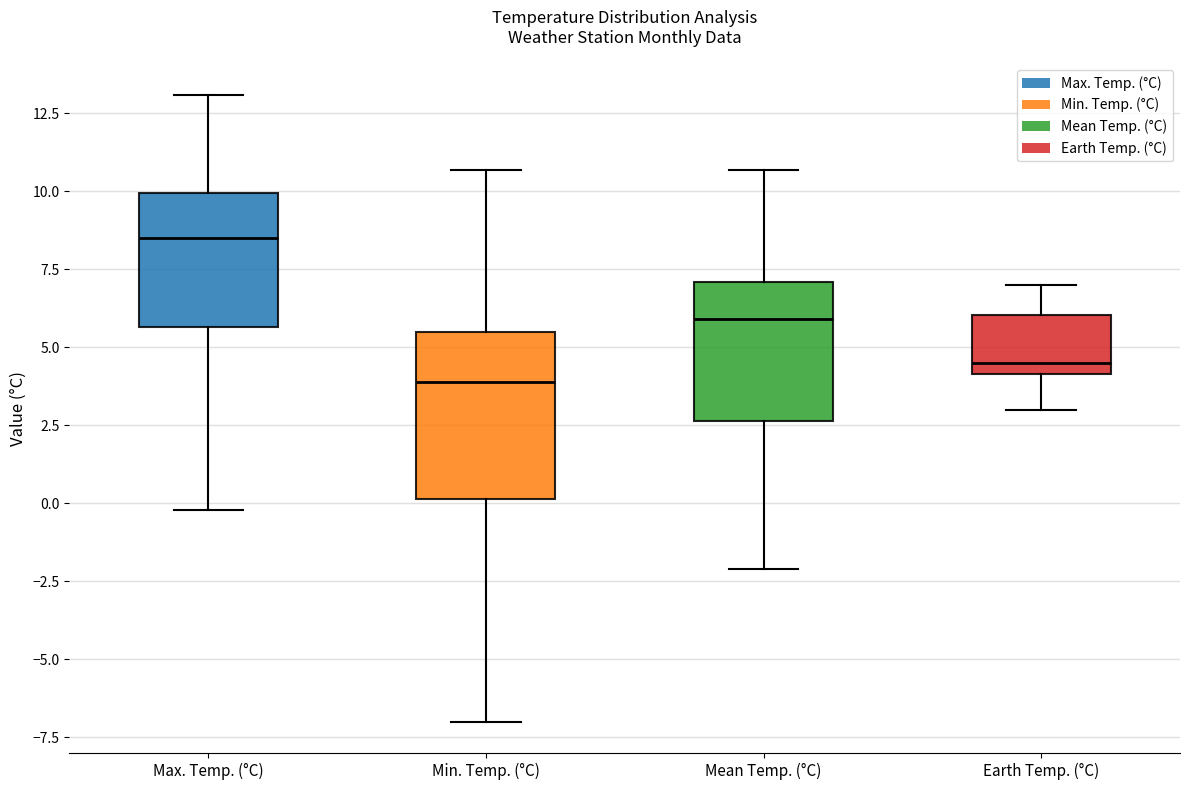

Reading left to right, read every box against the y-axis: the position of its median line, the range the box covers, and the ends of its whiskers. The values are not printed on the chart, so give them approximately, as read against the axis.

Max. Temp. (°C): median 8.5, box 5.5 to 10.0, whiskers 0.0 to 13.0
Min. Temp. (°C): median 4.0, box 0.0 to 5.5, whiskers -7.0 to 10.5
Mean Temp. (°C): median 6.0, box 2.5 to 7.0, whiskers -2.0 to 10.5
Earth Temp. (°C): median 4.5, box 4.0 to 6.0, whiskers 3.0 to 7.0